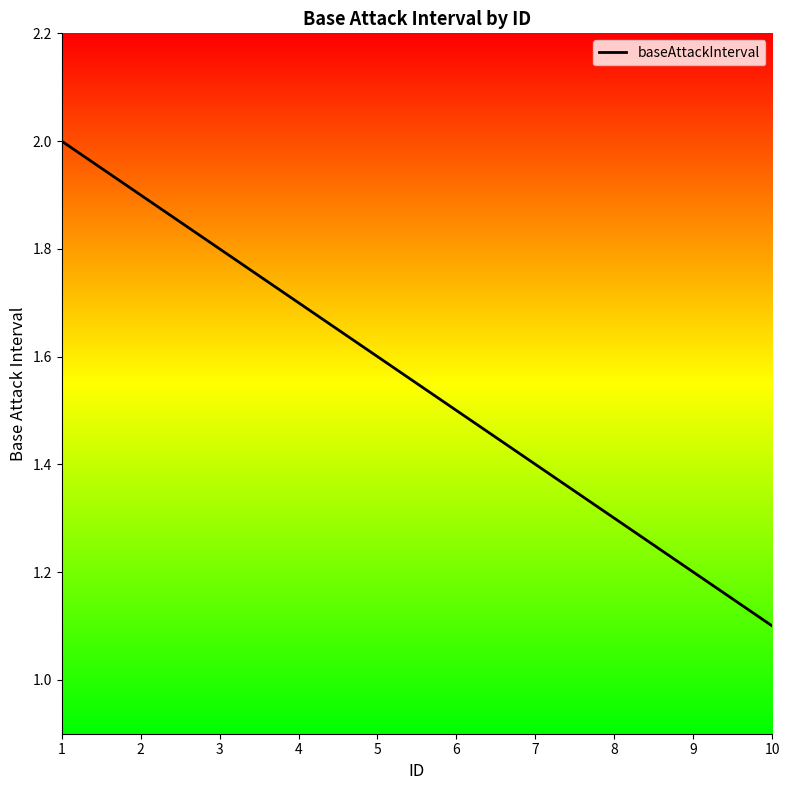

Count the number of categories in the chart.

10